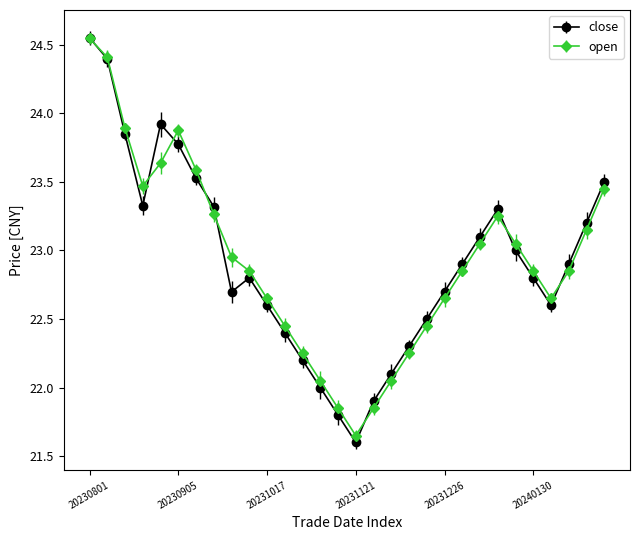

True or false: close has more than 1 interior local peaks.

True